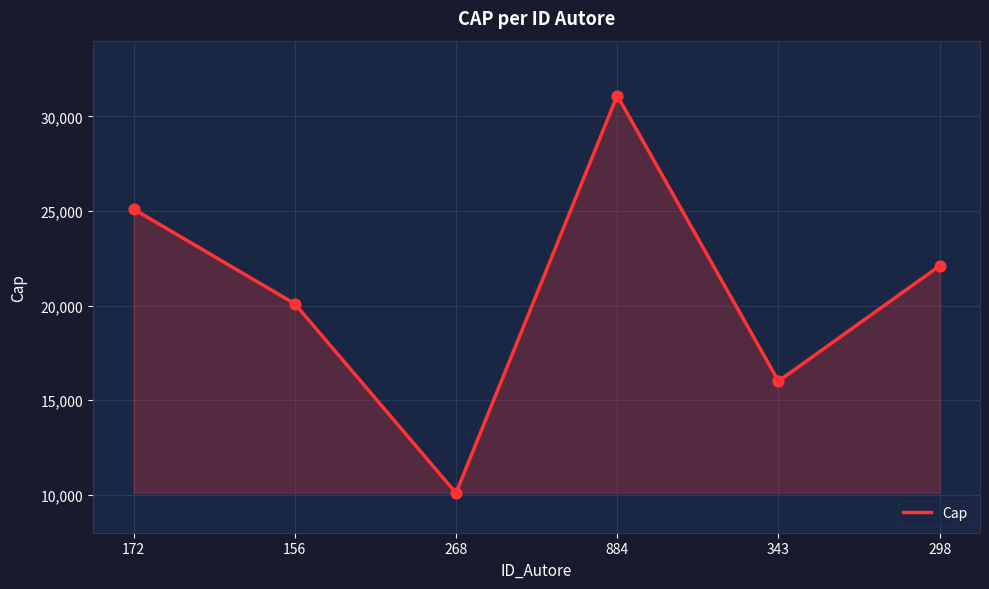

What is the change in value from 156 to 268?

-10000